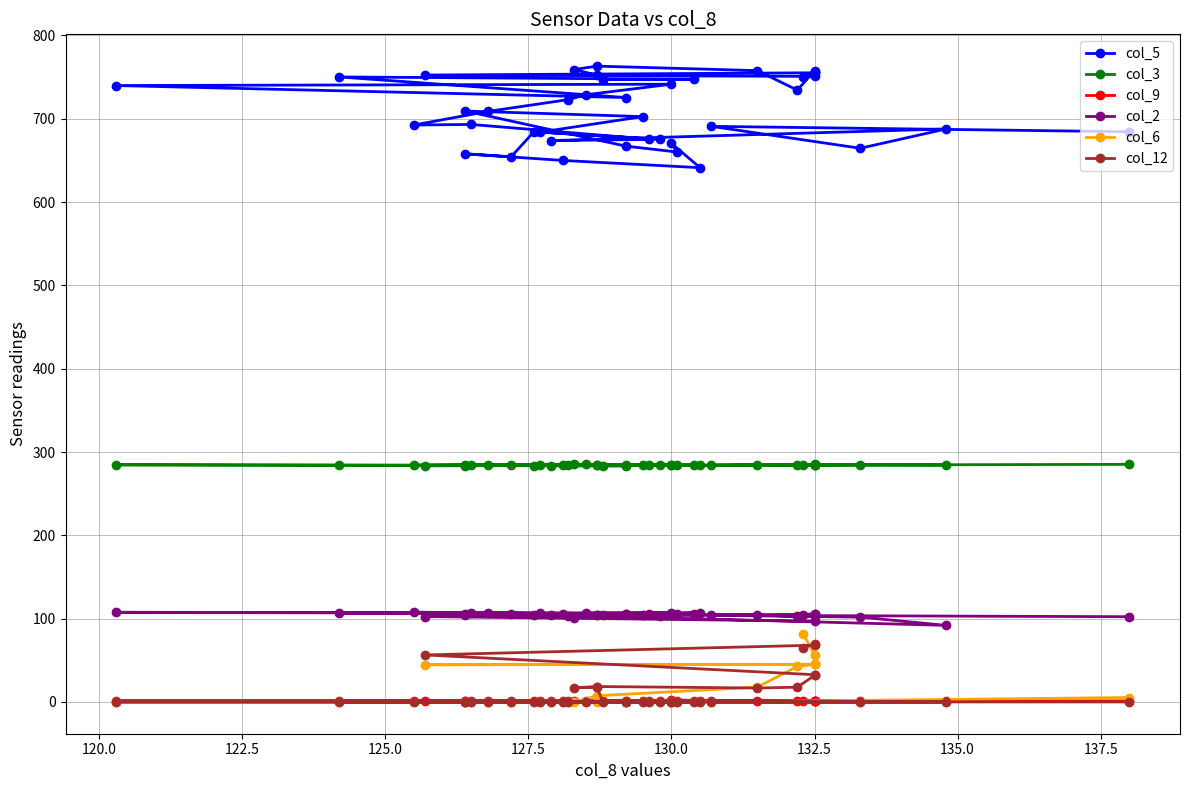

How many positive values does the col_12 series have?

11